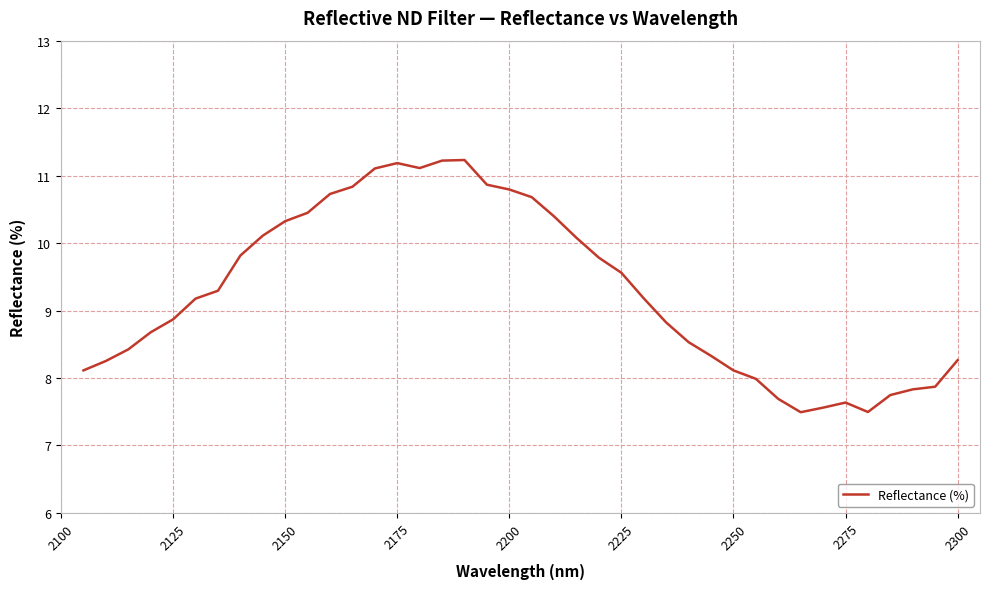

What is the smallest value displayed?

7.5